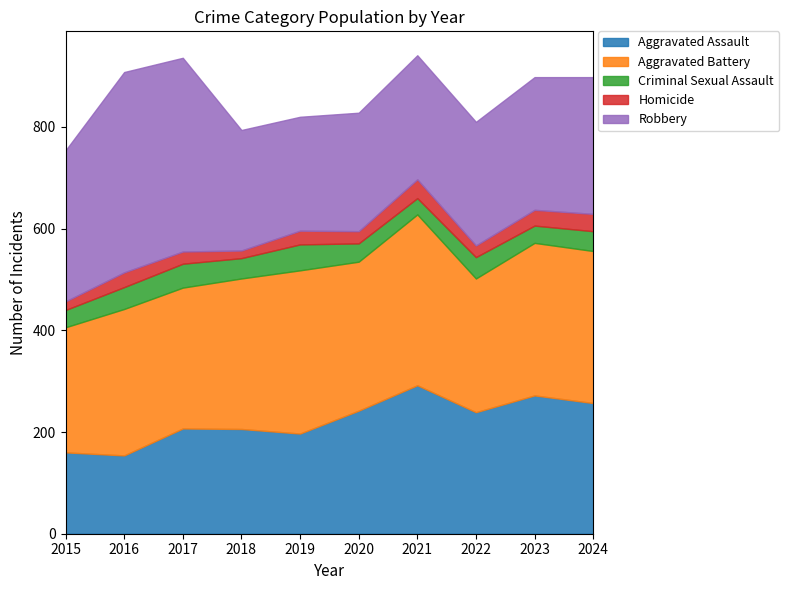

Reading left to right, list all the values displayed in this chart.

Aggravated Assault: 2015=160	2016=154	2017=207	2018=206	2019=197	2020=242	2021=292	2022=239	2023=272	2024=257
Aggravated Battery: 2015=246	2016=288	2017=277	2018=296	2019=321	2020=293	2021=336	2022=263	2023=300	2024=299
Criminal Sexual Assault: 2015=34	2016=43	2017=47	2018=40	2019=51	2020=36	2021=32	2022=42	2023=34	2024=39
Homicide: 2015=17	2016=29	2017=24	2018=15	2019=27	2020=24	2021=37	2022=23	2023=31	2024=34
Robbery: 2015=297	2016=394	2017=381	2018=237	2019=224	2020=233	2021=244	2022=243	2023=261	2024=269